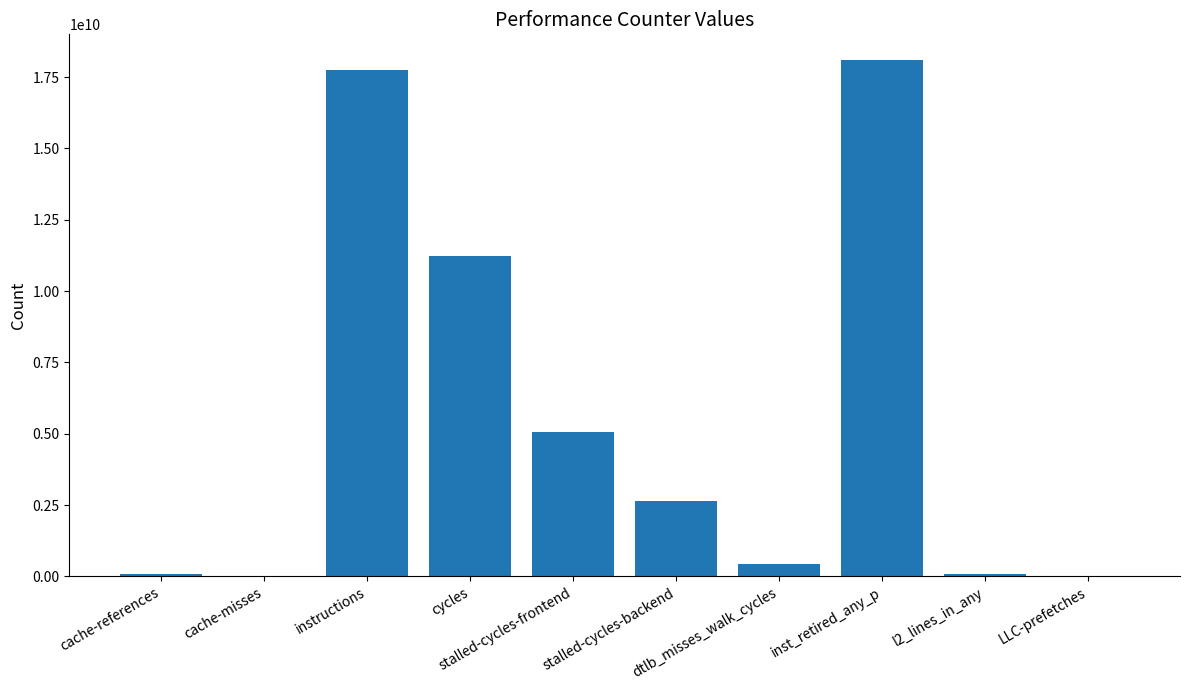

Are the bars horizontal?

No